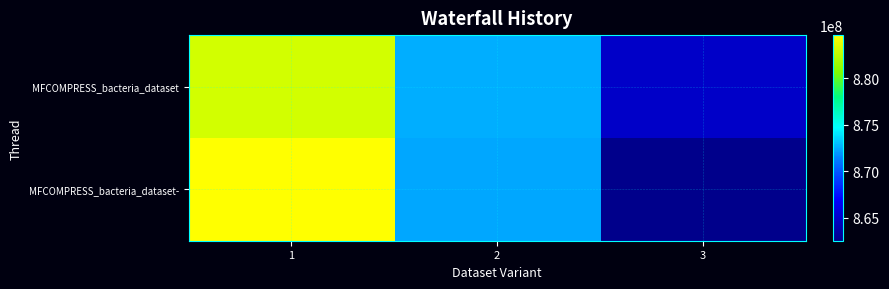

Reading right to left, what are all the values shown in this chart?

MFCOMPRESS_bacteria_dataset: 3=864881847	2=872606918	1=883228436
MFCOMPRESS_bacteria_dataset-: 3=862519777	2=872441331	1=884653410